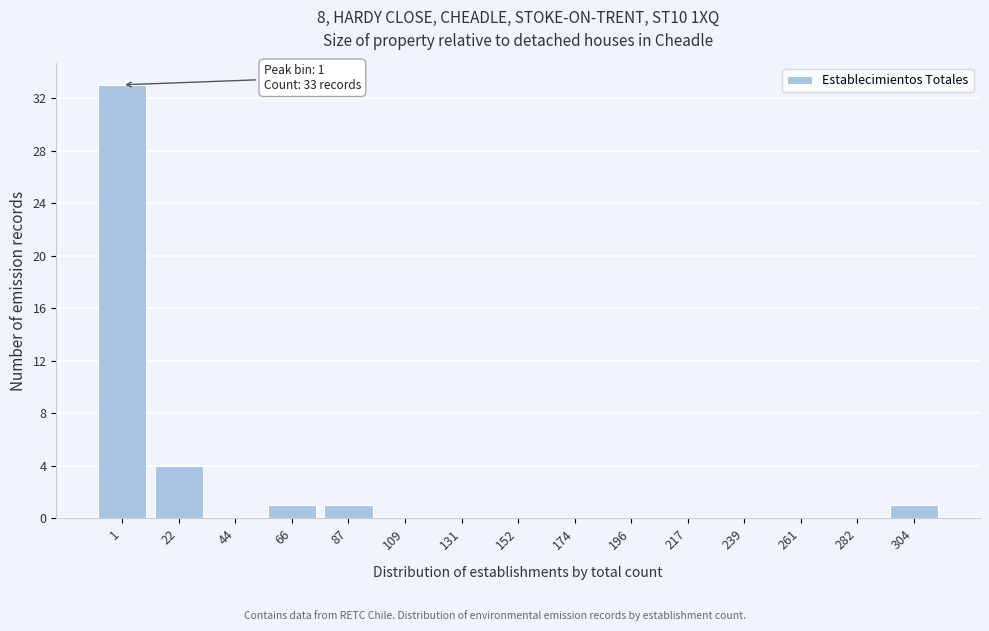

Reading left to right, what are all the values shown in this chart?

1=33	22=4	44=0	66=1	87=1	109=0	131=0	152=0	174=0	196=0	217=0	239=0	261=0	282=0	304=1